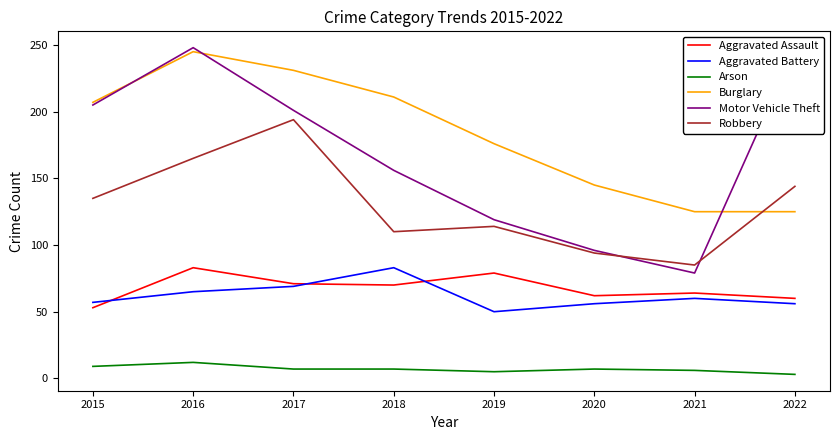

What are all the series names shown in the legend?

Aggravated Assault, Aggravated Battery, Arson, Burglary, Motor Vehicle Theft, Robbery